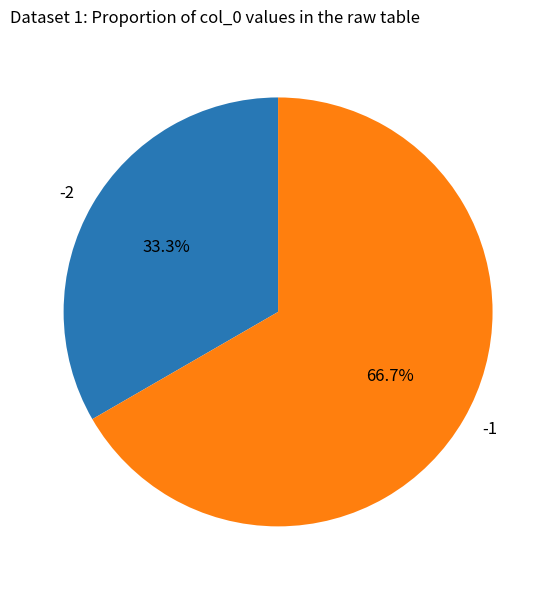

Which category accounts for the majority?

-1